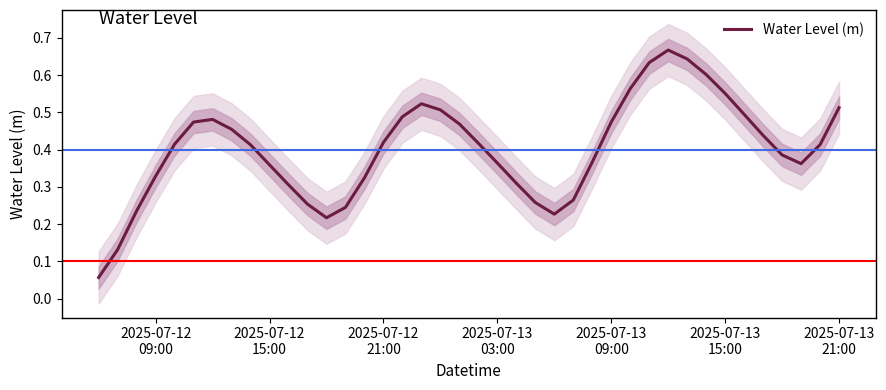

Reading left to right, transcribe all the data shown in this chart.

0.1	0.1	0.2	0.3	0.4	0.5	0.5	0.5	0.4	0.4	0.3	0.3	0.2	0.2	0.3	0.4	0.5	0.5	0.5	0.5	0.4	0.4	0.3	0.3	0.2	0.3	0.4	0.5	0.6	0.6	0.7	0.6	0.6	0.6	0.5	0.4	0.4	0.4	0.4	0.5